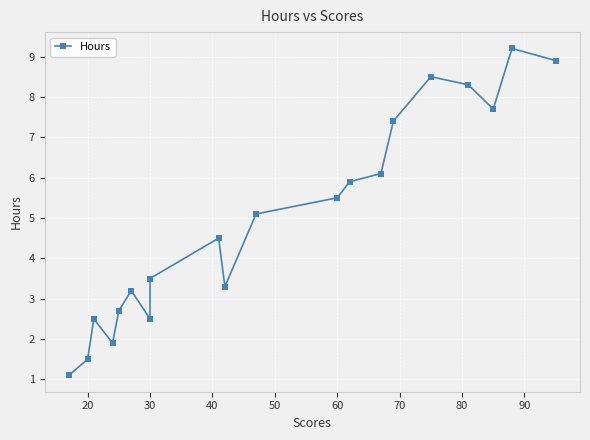

How many data points does each series have?

20